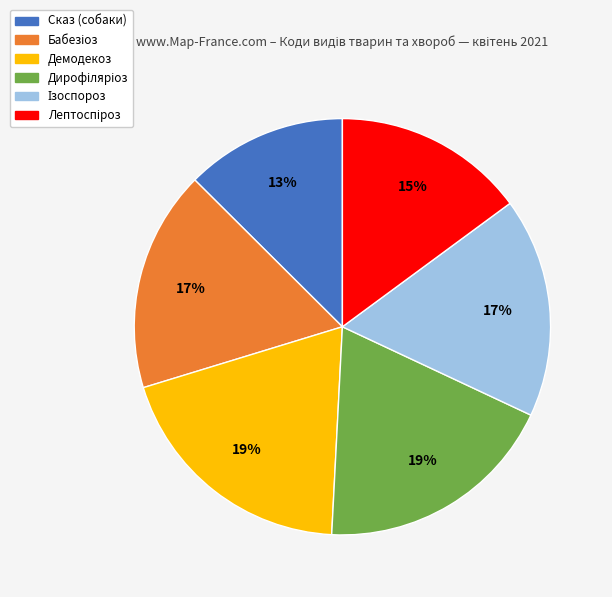

Which slice is the smallest?

Сказ (собаки)